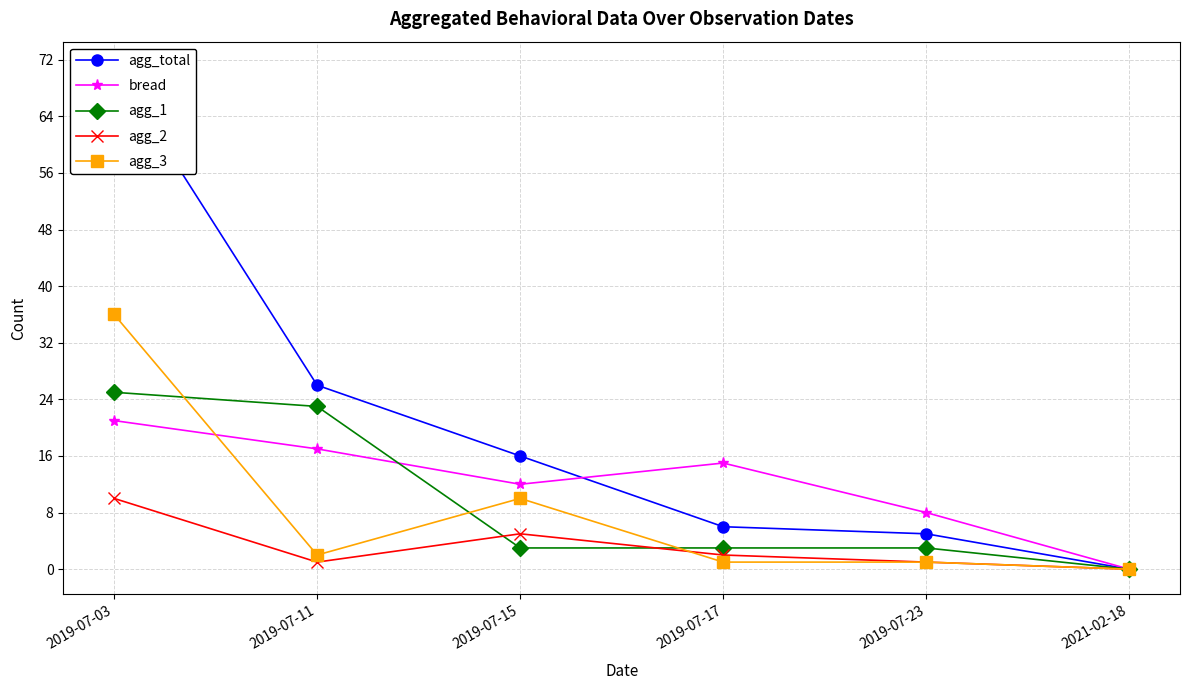

True or false: agg_3 and agg_total cross at least once.

False